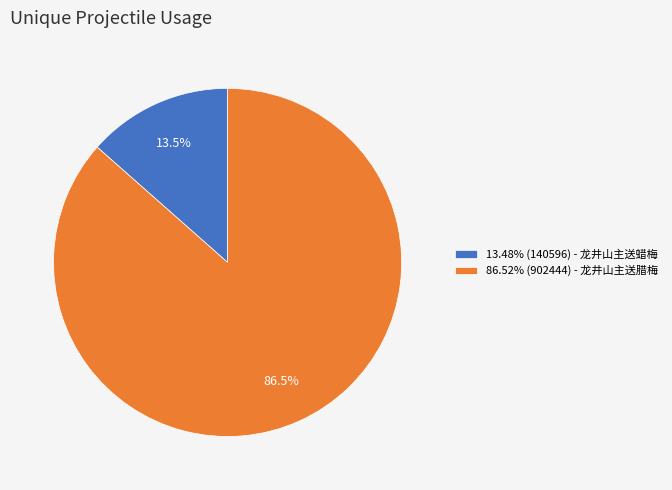

Count the number of slices in the pie.

2